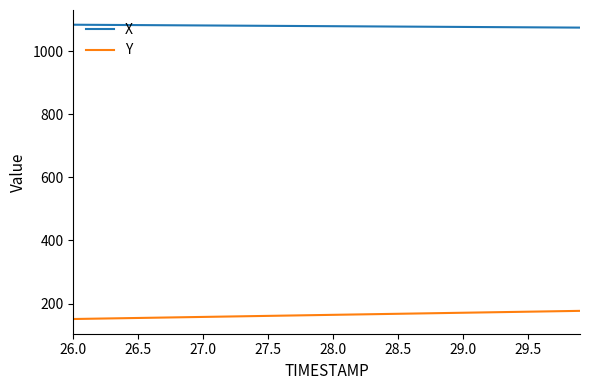

What is the maximum value for Y?

176.7